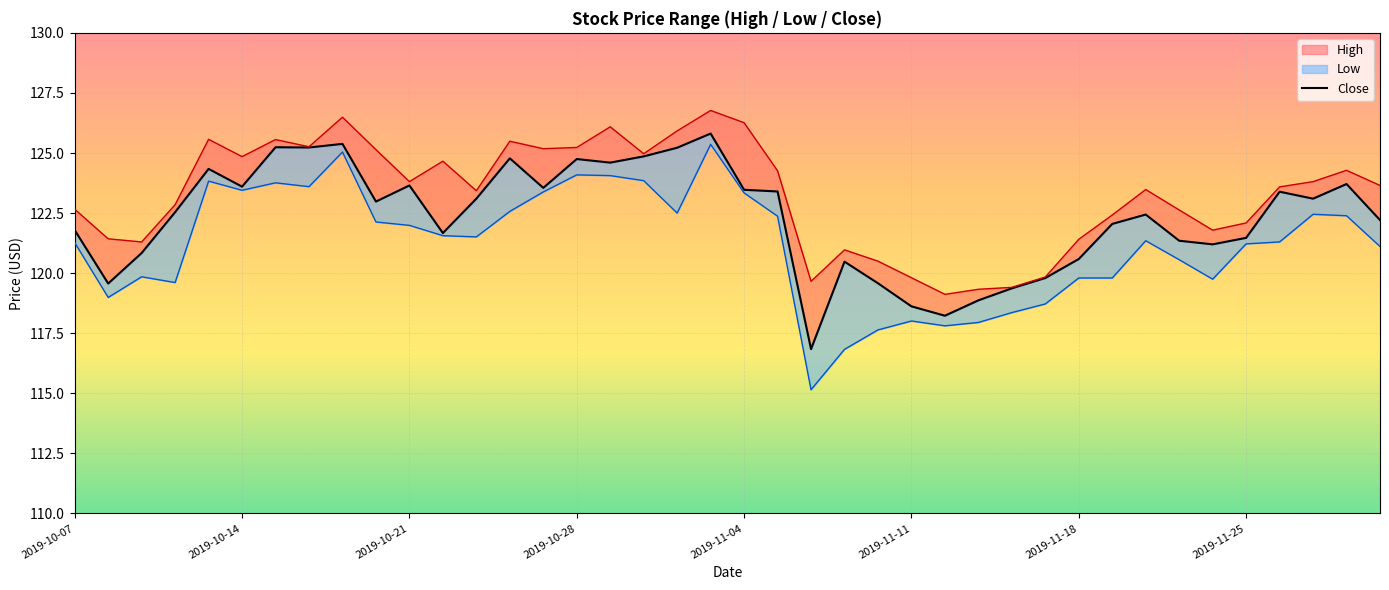

At which category does Low reach its first local peak?

2019-10-09